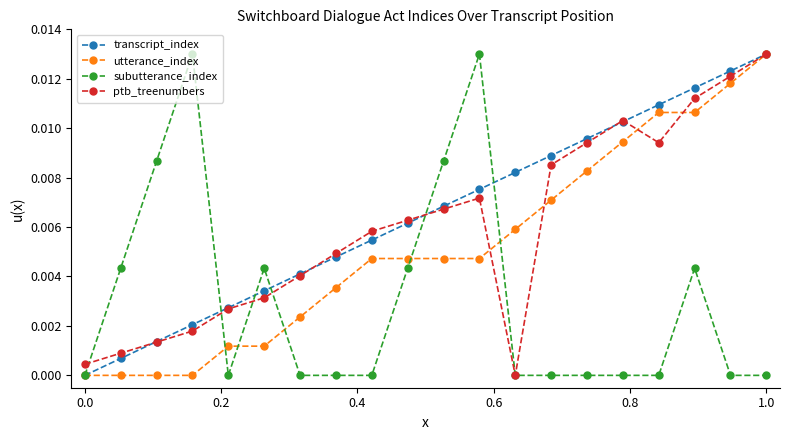

Rank the series by their average value, from highest to lowest.

transcript_index, ptb_treenumbers, utterance_index, subutterance_index